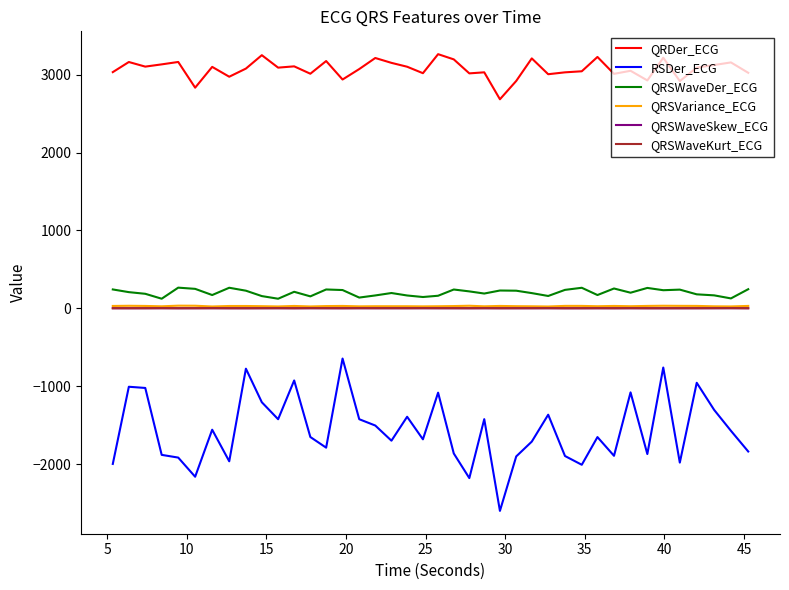

How many lines are shown in the chart?

6